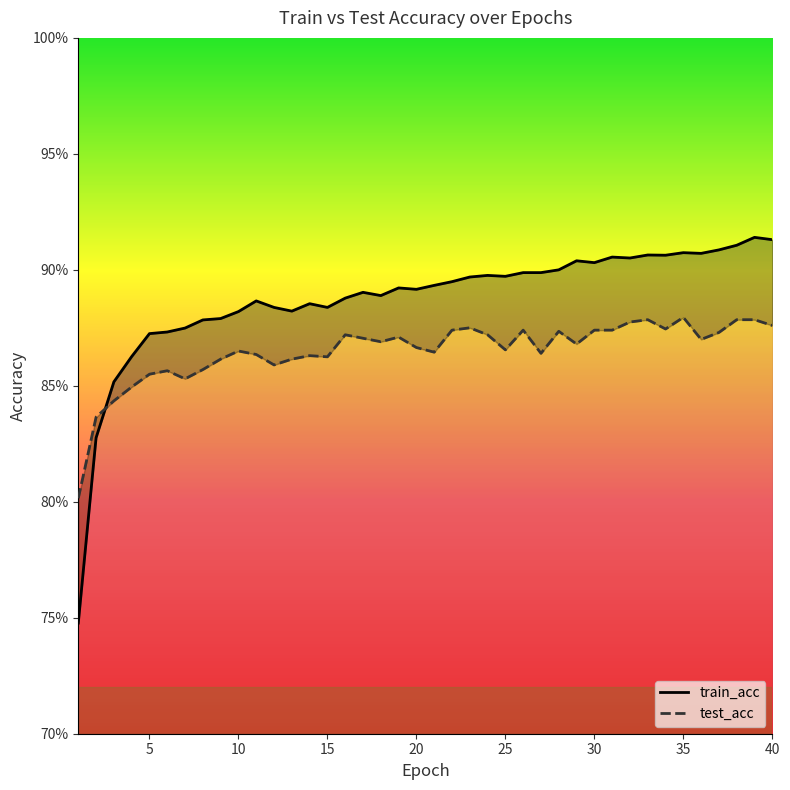

Which has a higher value, 0 or 39?

39